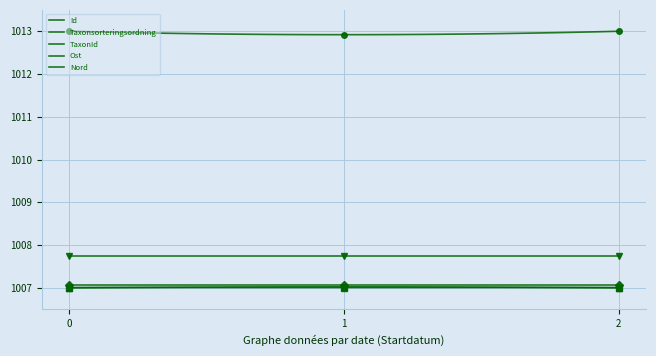

List the series in order of their peak value, lowest first.

Taxonsorteringsordning, TaxonId, Ost, Nord, Id